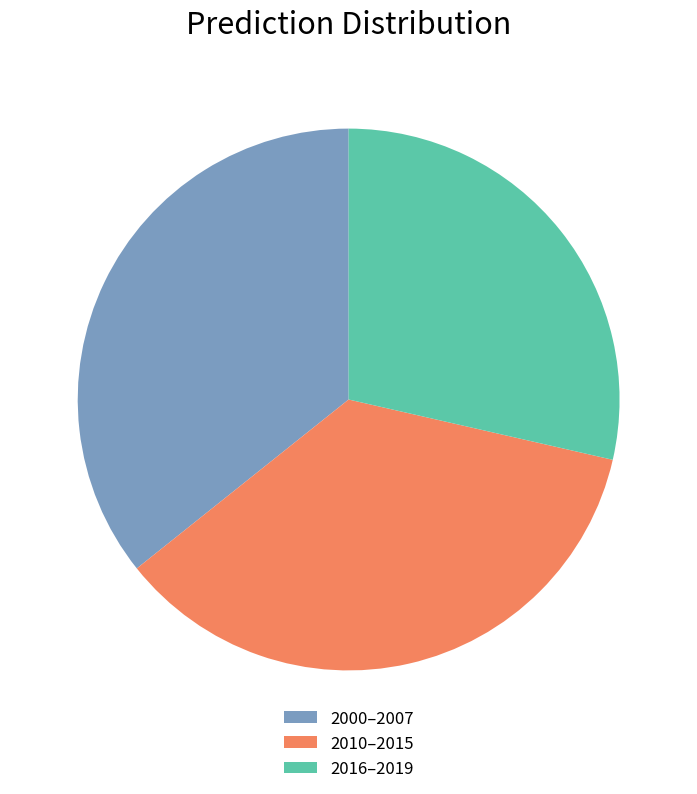

Does any single category account for the majority?

No